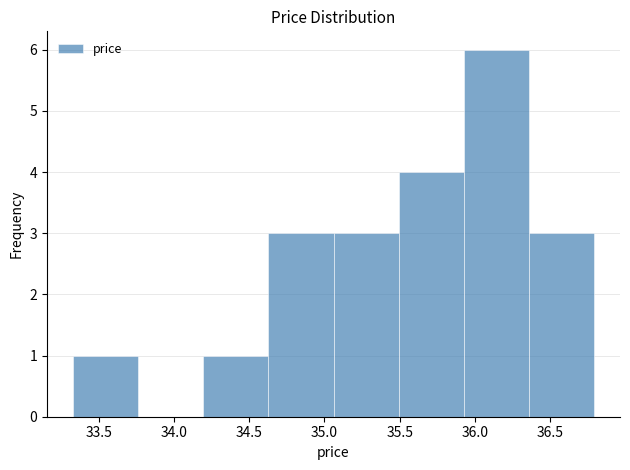

Over which range of the x-axis is the bar tallest?

35.95 to 36.35